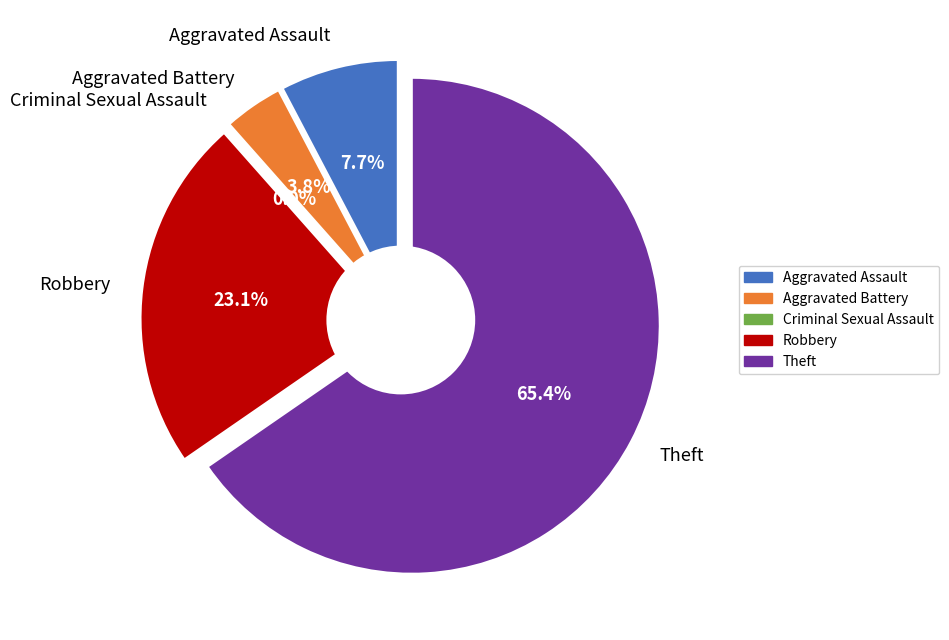

What is the change in value from Aggravated Battery to Criminal Sexual Assault?

-1